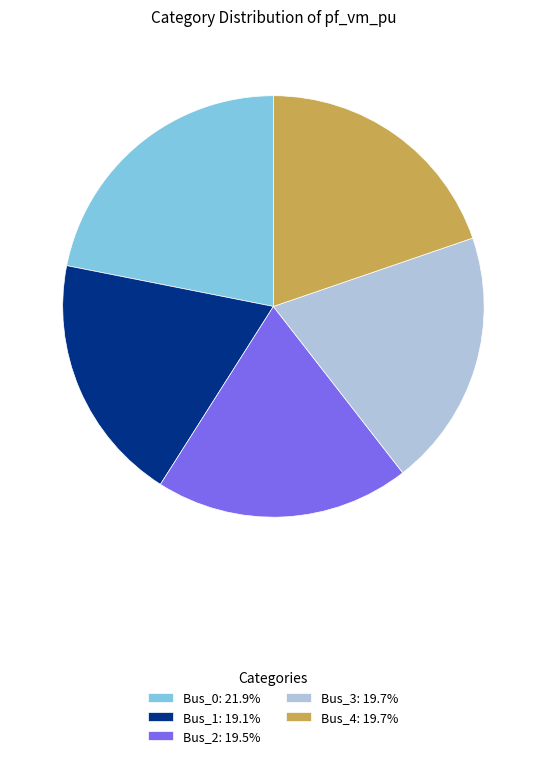

How many slices are in this pie chart?

5